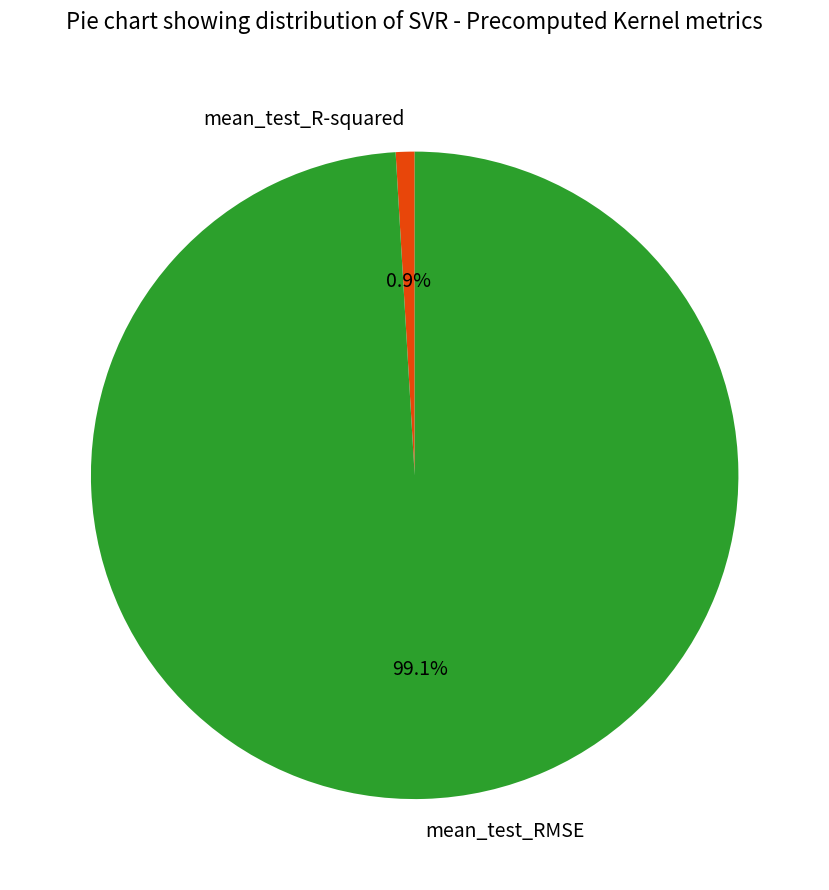

How many segments does this pie chart have?

2